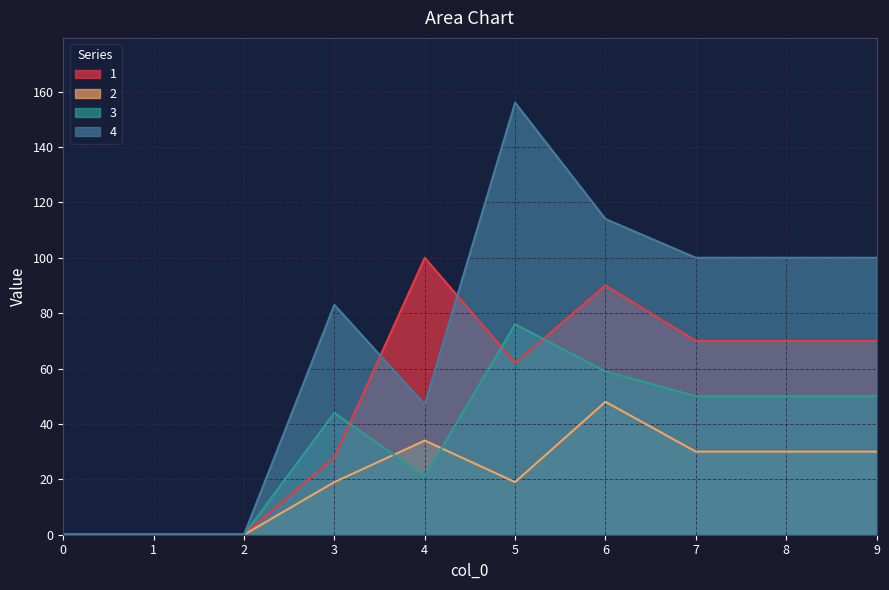

Which series has the largest range (max minus min)?

4